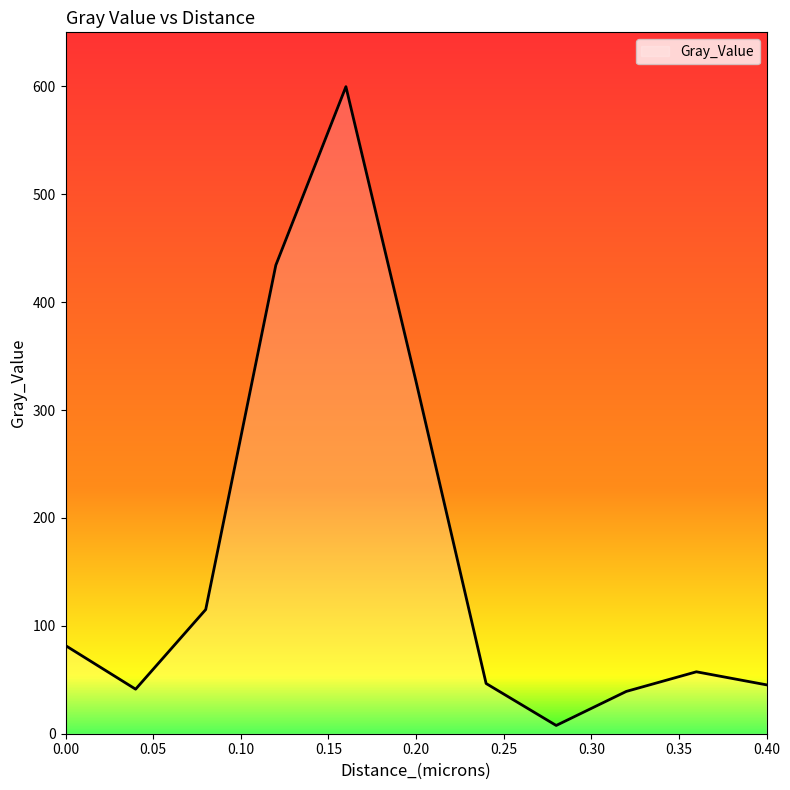

What is the greatest value displayed?

599.6